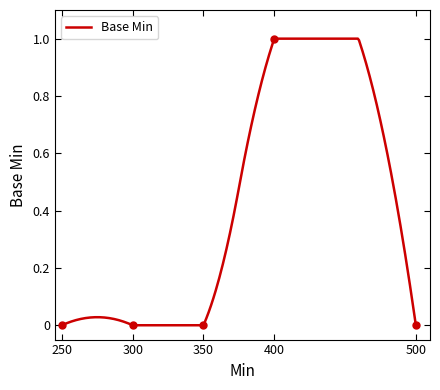

Does the chart have visible grid lines?

No